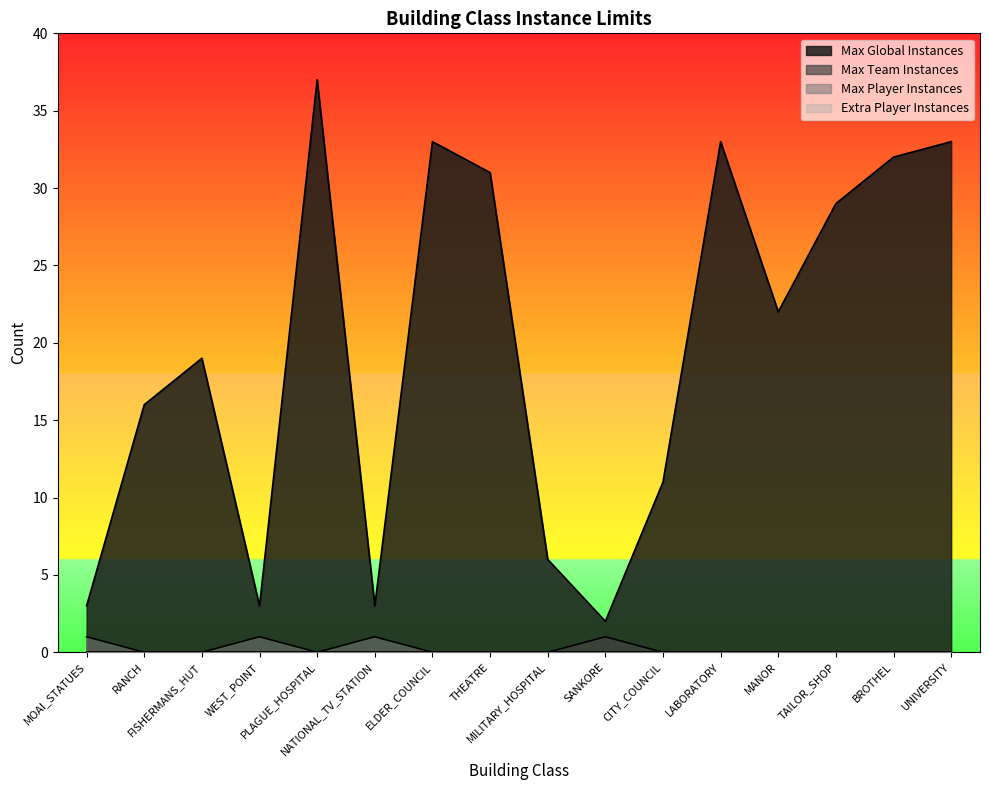

At which category is the sum across all series the highest?

PLAGUE_HOSPITAL